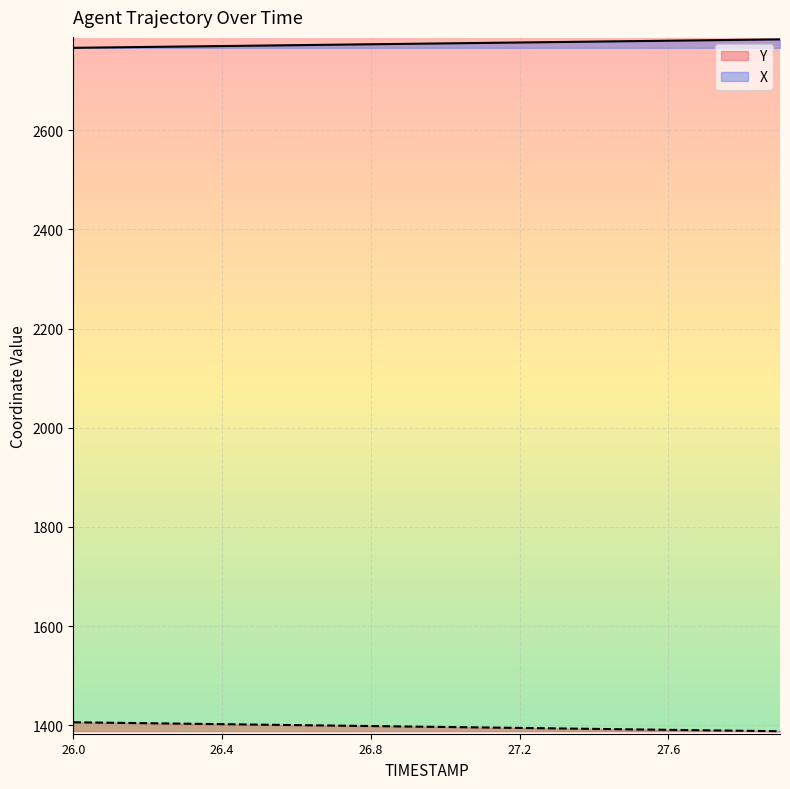

True or false: Y and X cross at least once.

False